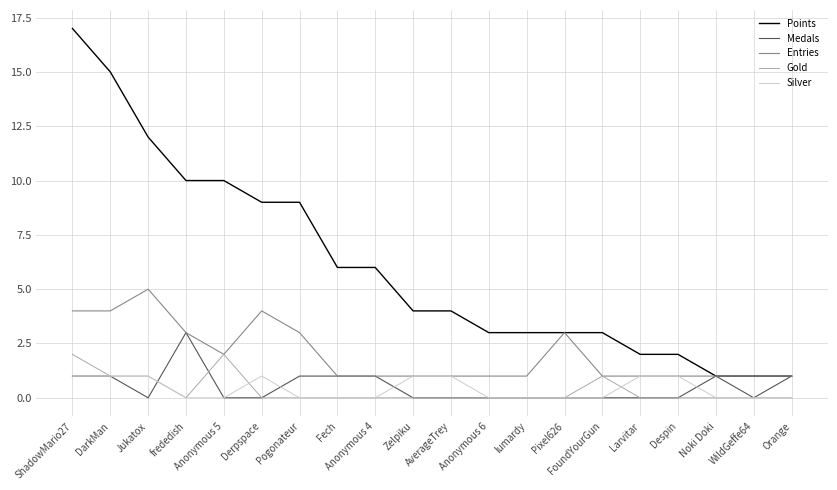

Is it true that Gold equals -1 at Pixel626?

False